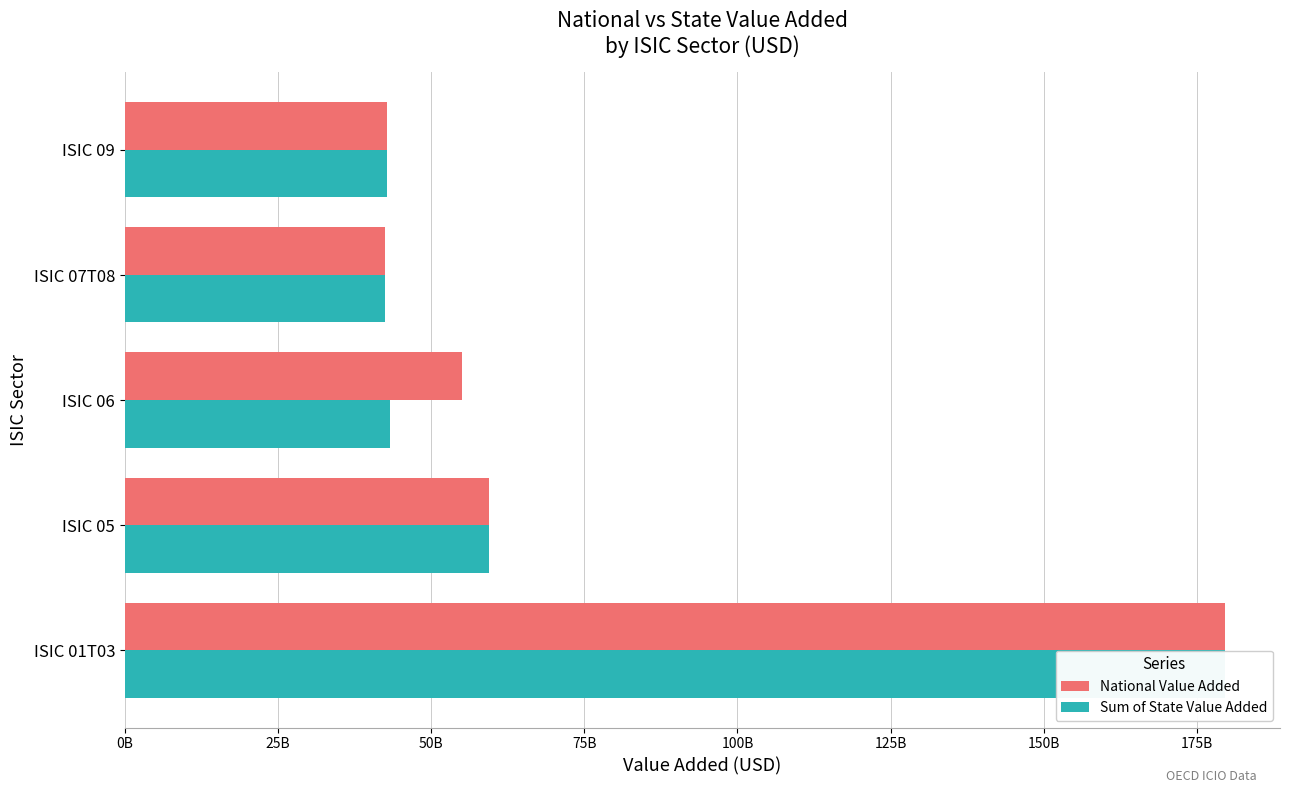

What are all the series names shown in the legend?

National Value Added, Sum of State Value Added